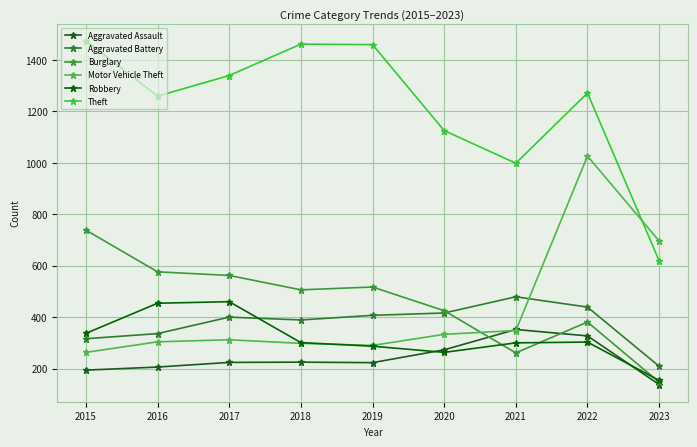

True or false: Robbery and Aggravated Battery intersect in this chart.

True